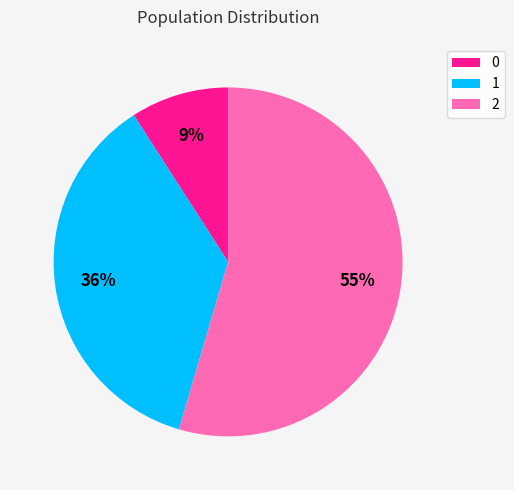

Is there a majority slice in this chart?

Yes